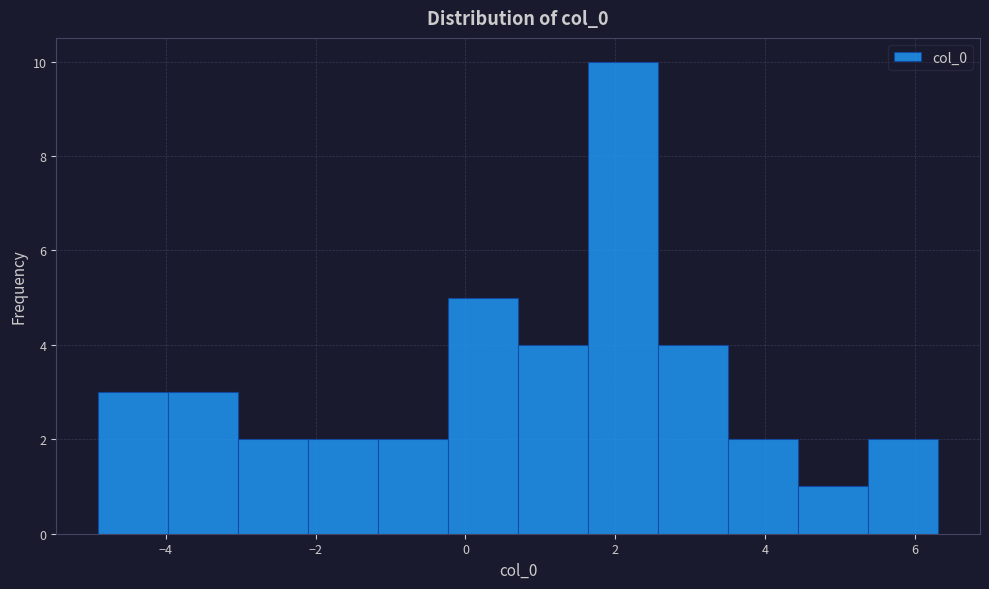

Reading left to right, list every bar in this chart as the range it spans on the x-axis followed by its height. Neither the bar edges nor the heights are printed on the chart, so give them approximately, as read against the axes.

-5.0 to -4.0: 3
-4.0 to -3.0: 3
-3.0 to -2.0: 2
-2.0 to -1.2: 2
-1.2 to -0.2: 2
-0.2 to 0.8: 5
0.8 to 1.6: 4
1.6 to 2.6: 10
2.6 to 3.6: 4
3.6 to 4.4: 2
4.4 to 5.4: 1
5.4 to 6.4: 2